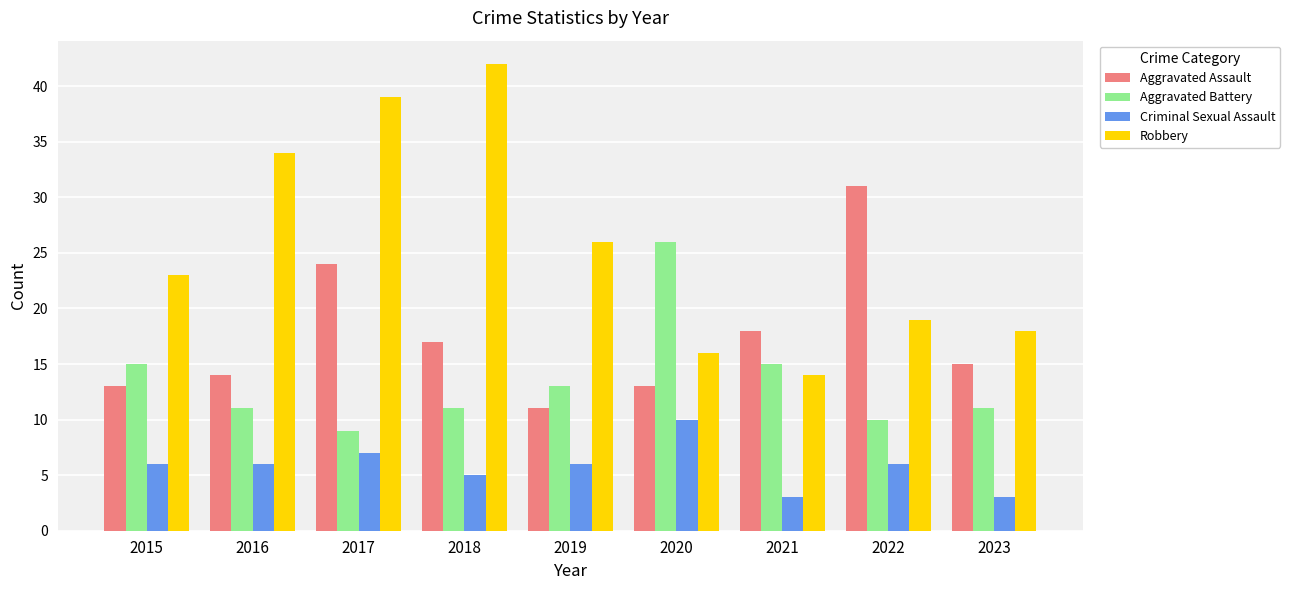

What are all the series names shown in the legend?

Aggravated Assault, Aggravated Battery, Criminal Sexual Assault, Robbery